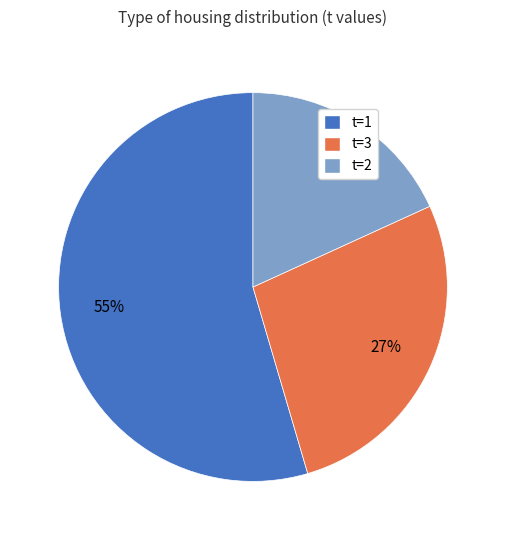

Do t=3 and t=2 together represent more than half of the pie?

No